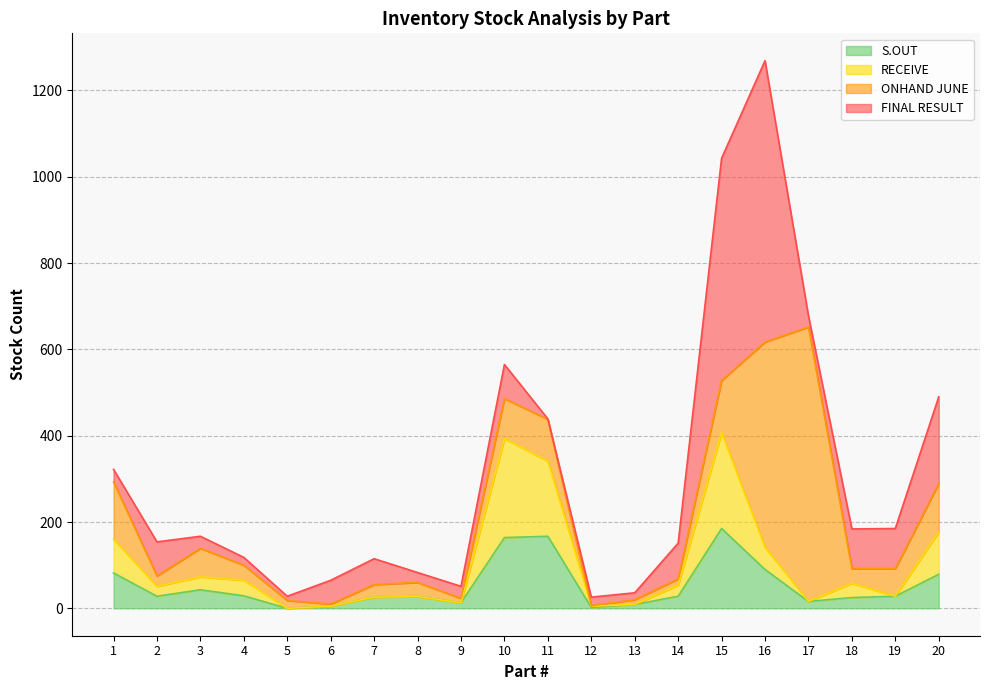

At which category is the sum across all series the highest?

16